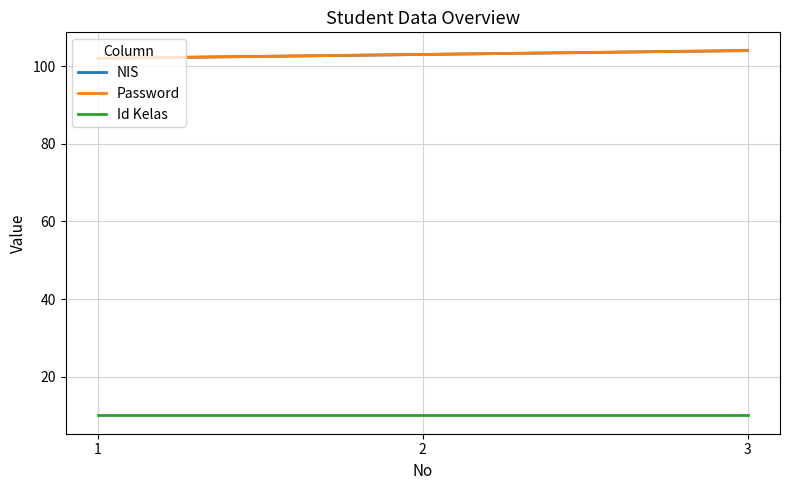

Reading right to left, list all the values displayed in this chart.

NIS: 104	103	102
Password: 104	103	102
Id Kelas: 10	10	10